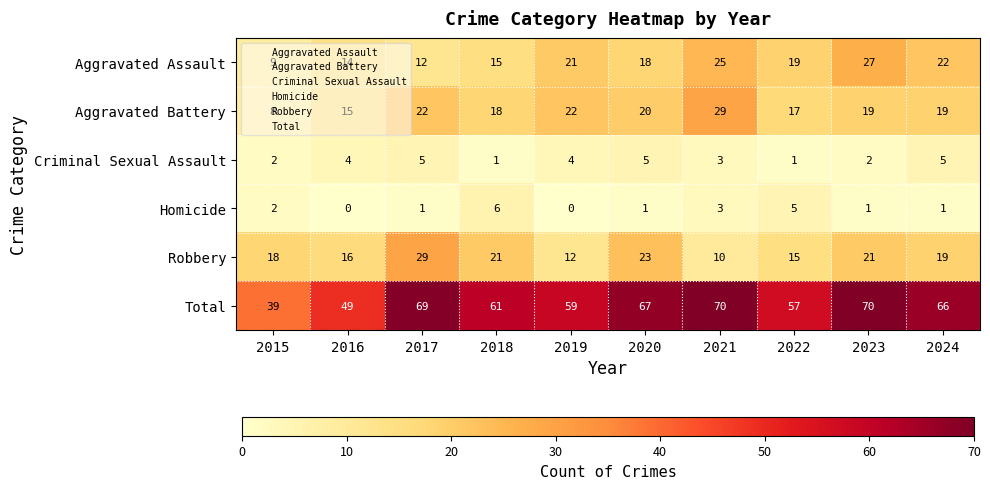

At 2020, list the series in order from smallest to largest.

Homicide, Criminal Sexual Assault, Aggravated Assault, Aggravated Battery, Robbery, Total